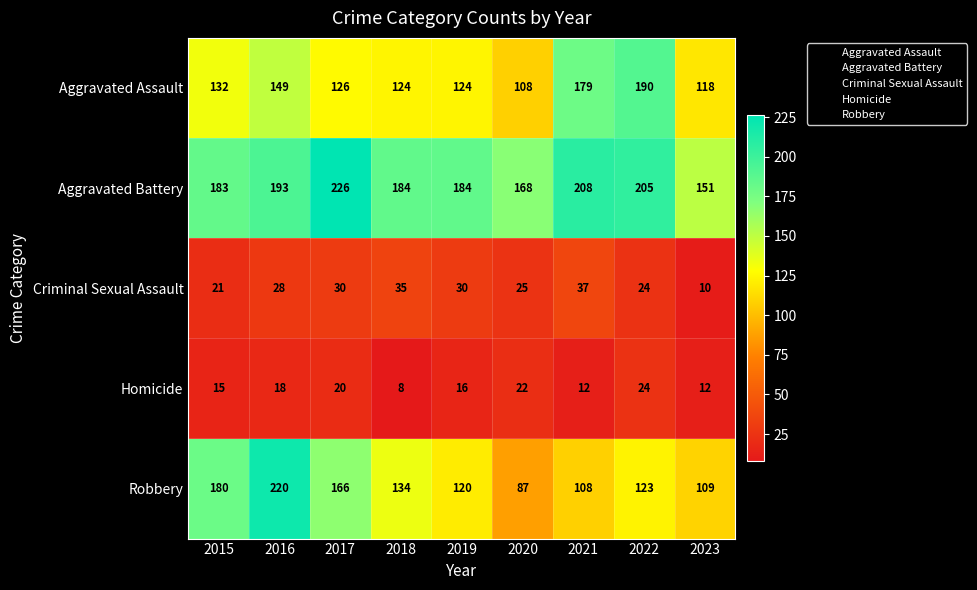

Rank the series at 2021 from highest to lowest value.

Aggravated Battery, Aggravated Assault, Robbery, Criminal Sexual Assault, Homicide